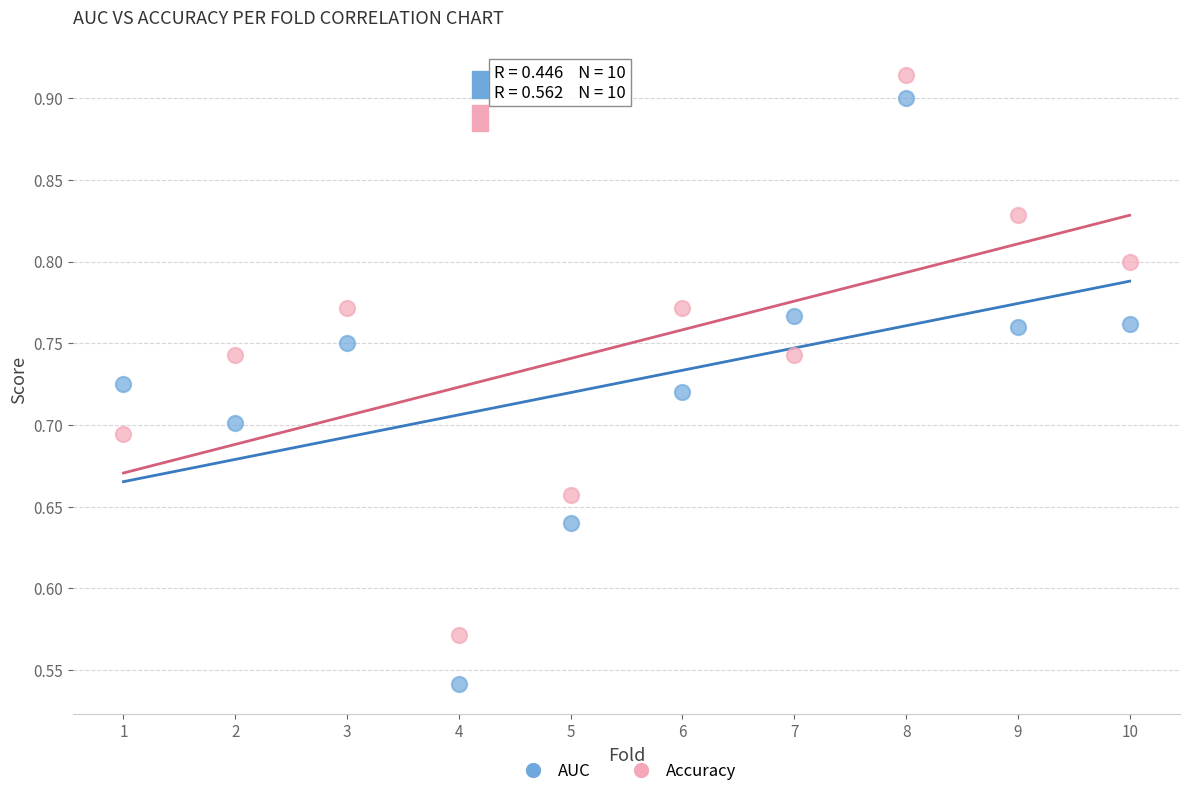

Which series reaches the minimum Y coordinate?

AUC